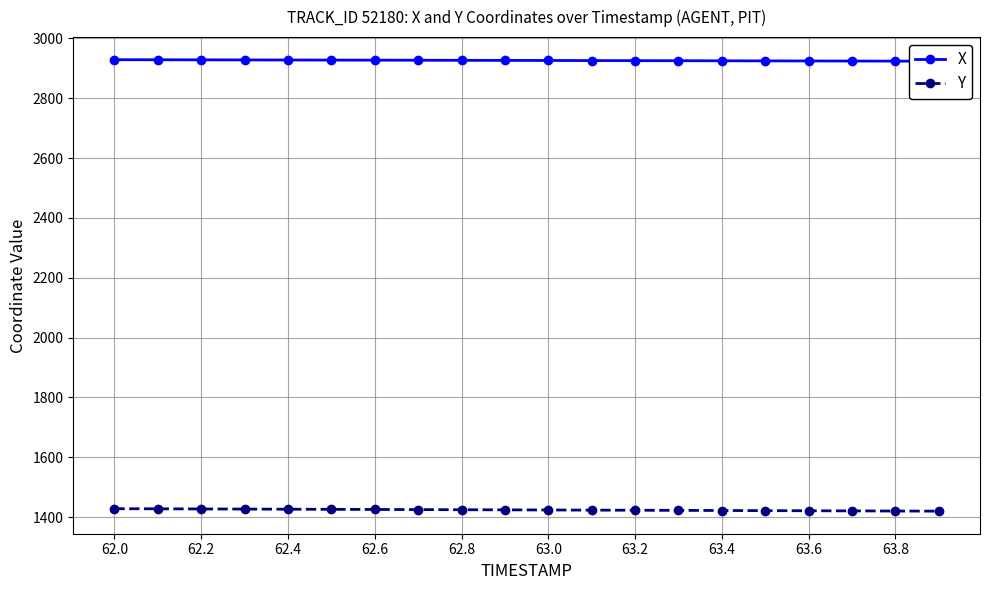

Is it true that Y equals 1421.9 at 63.4?

True